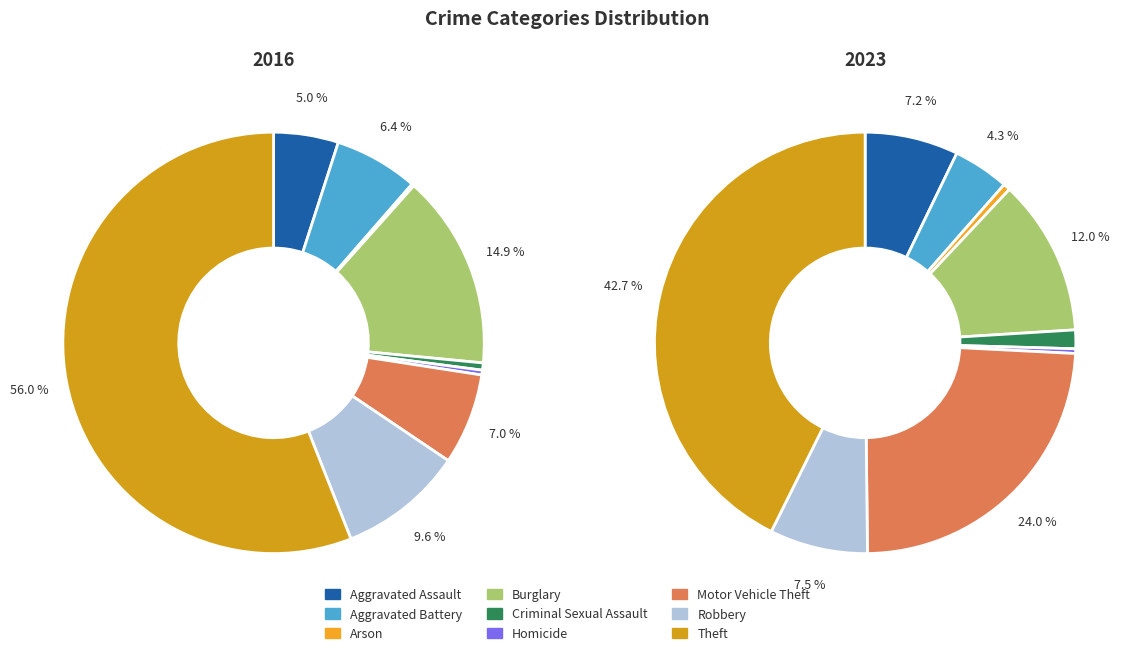

What is the total percentage of 7 and 2?

9.8%